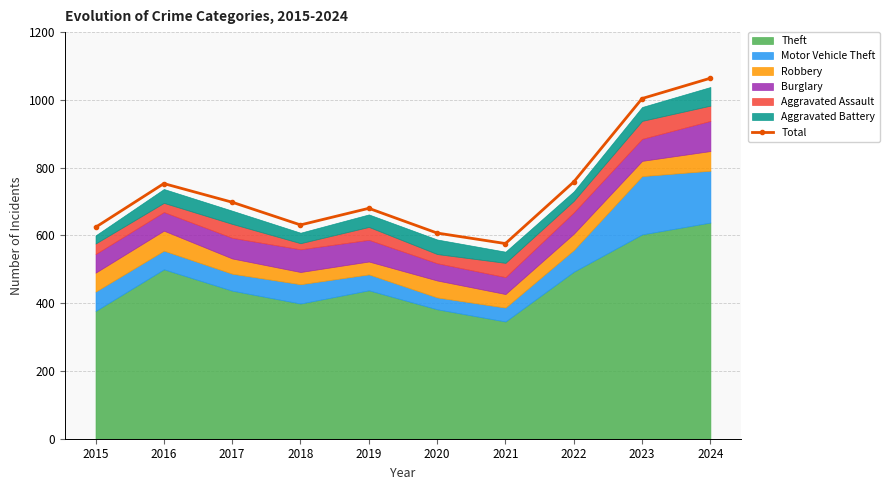

True or false: the data has more than 1 interior local peaks.

True